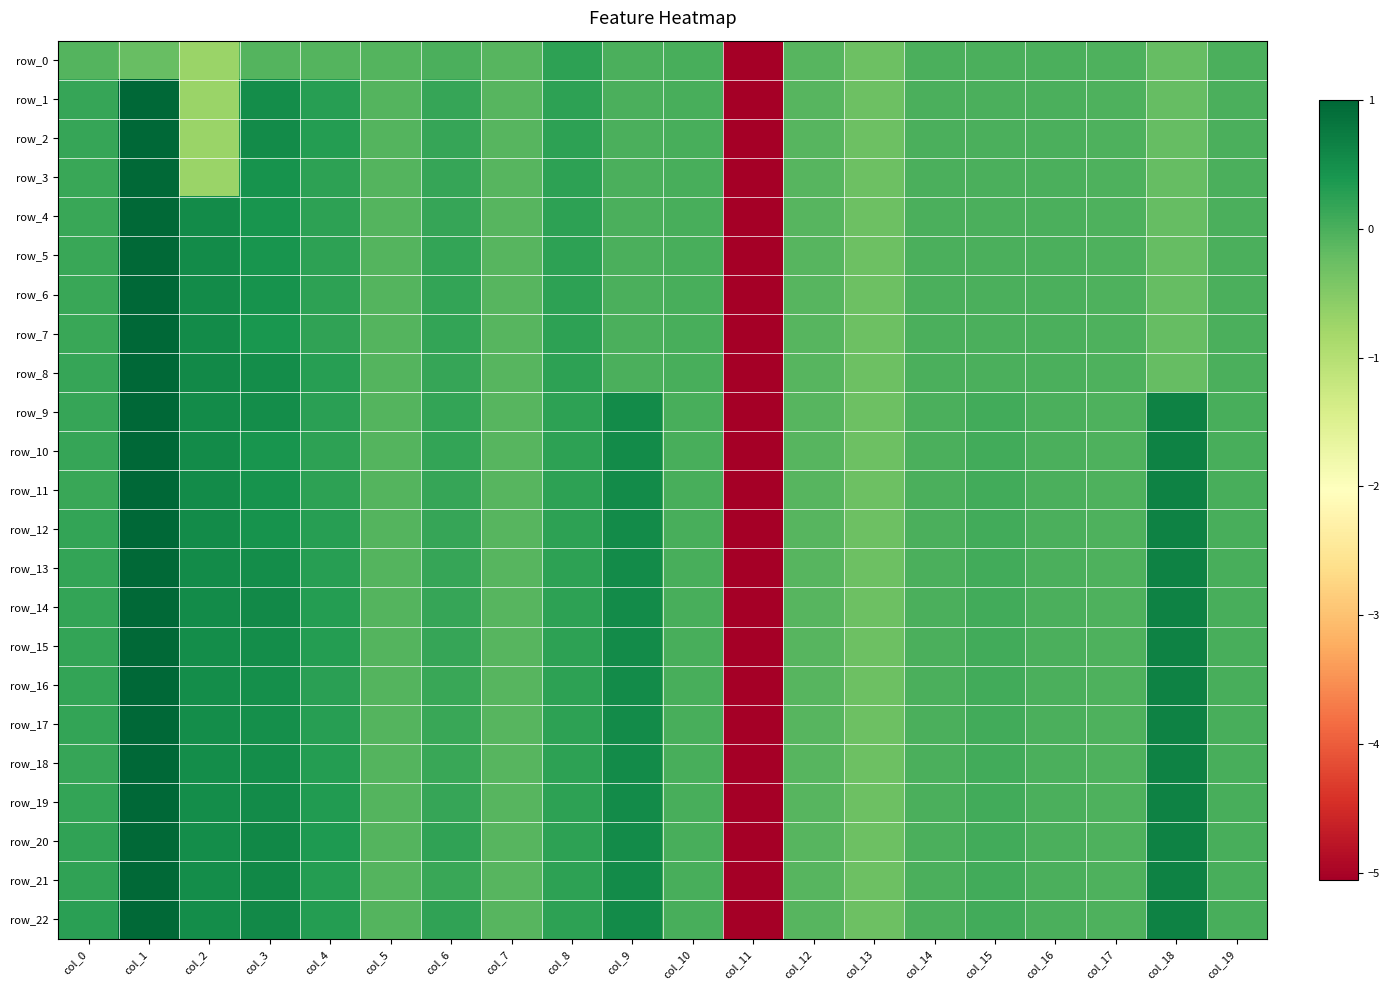

Between col_16 and col_13, which is larger?

col_16